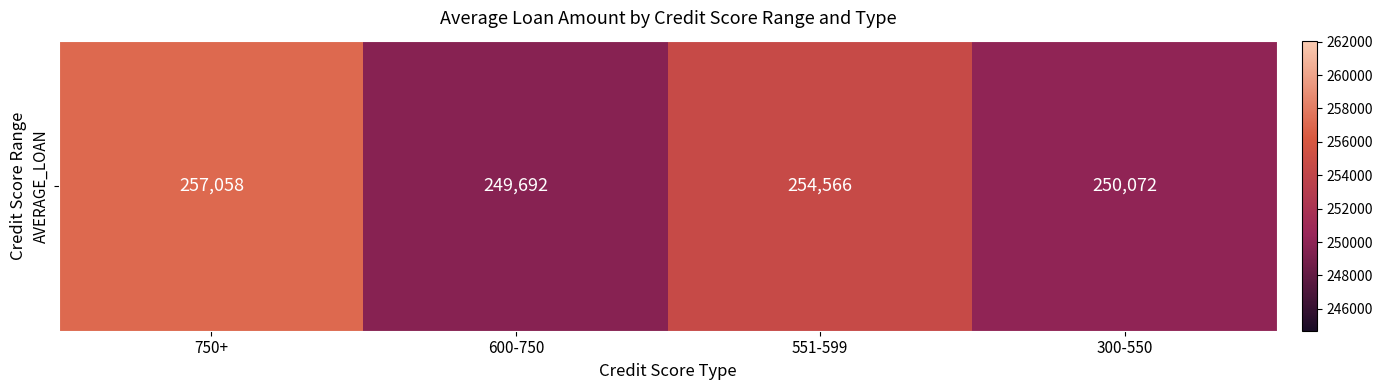

How many values exceed 254565?

2